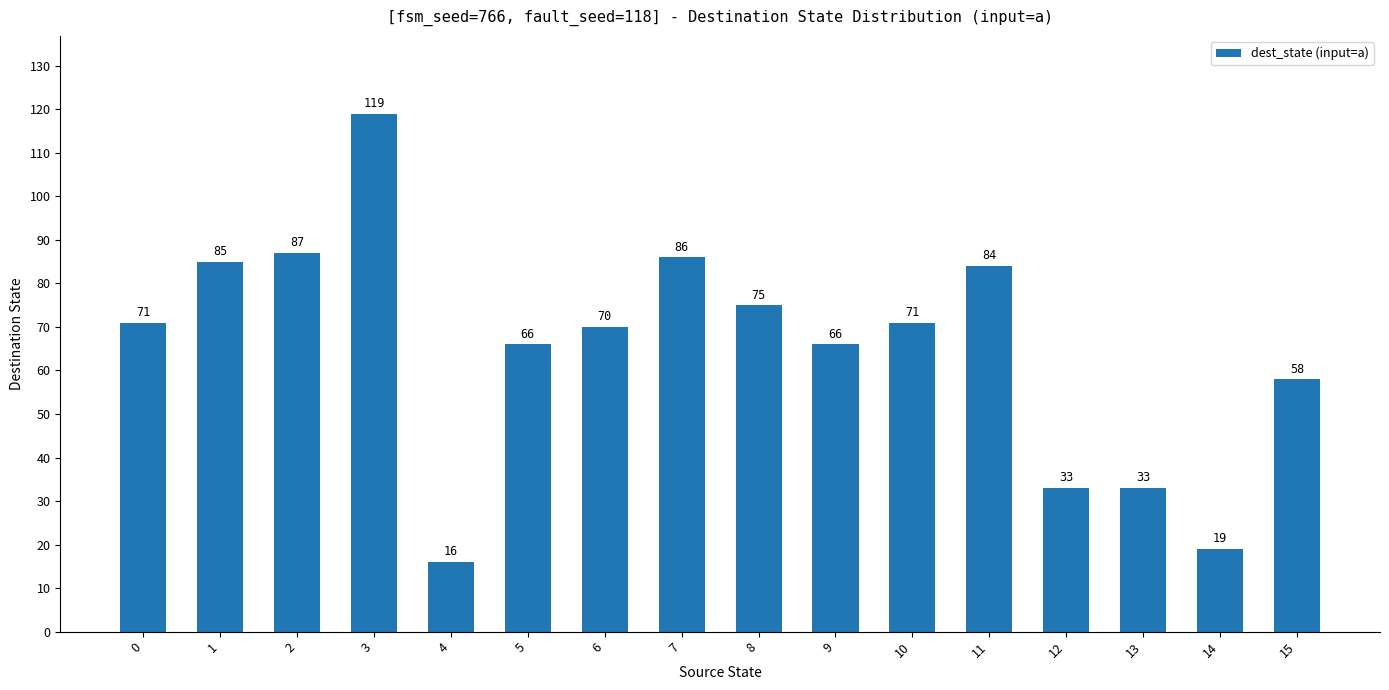

How many categories are shown in the chart?

16